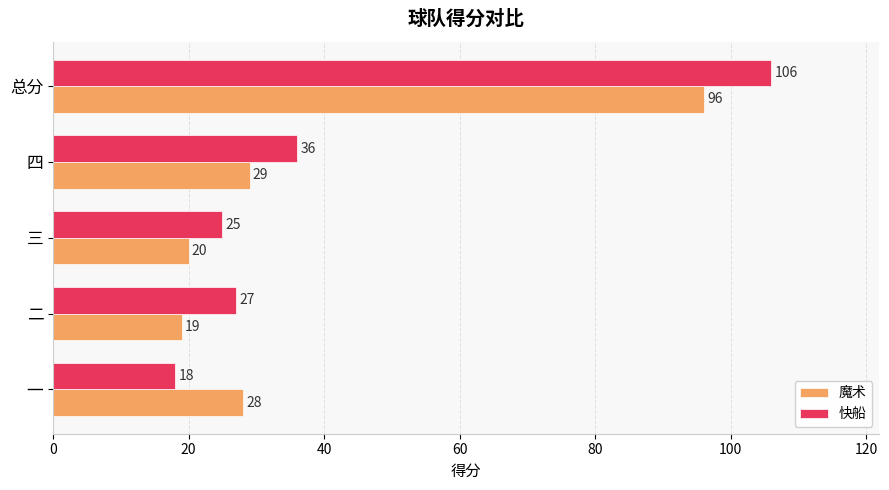

Is it true that 快船 equals 36 at 四?

True